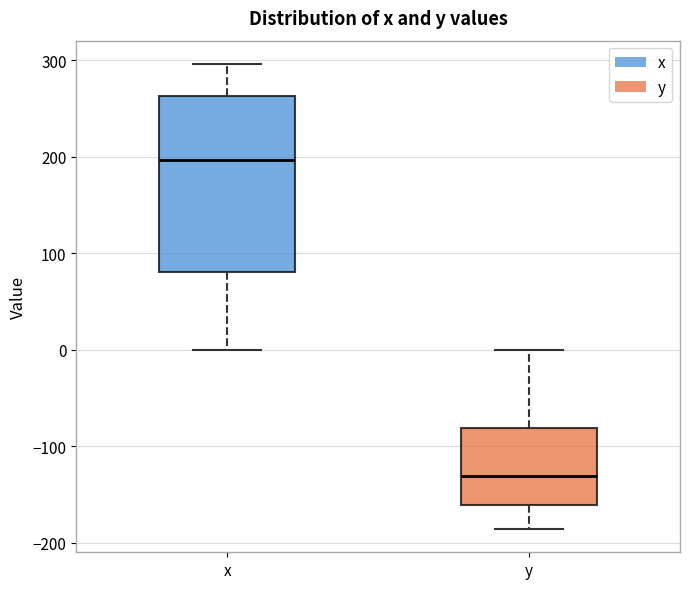

Reading left to right, read every box against the y-axis: the position of its median line, the range the box covers, and the ends of its whiskers. The values are not printed on the chart, so give them approximately, as read against the axis.

x: median 200, box 80 to 260, whiskers 0 to 300
y: median -130, box -160 to -80, whiskers -190 to 0